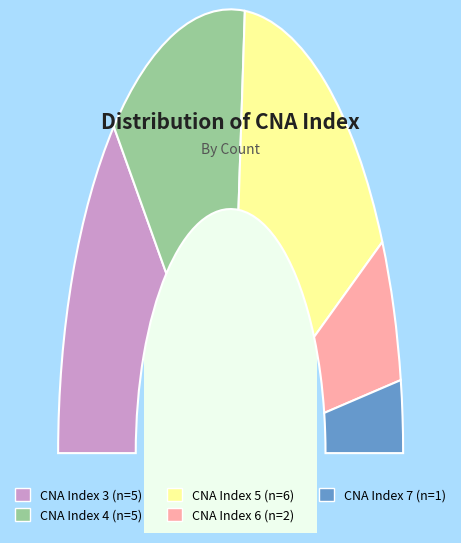

The 5 slice represents 32% of the pie. True or false?

True